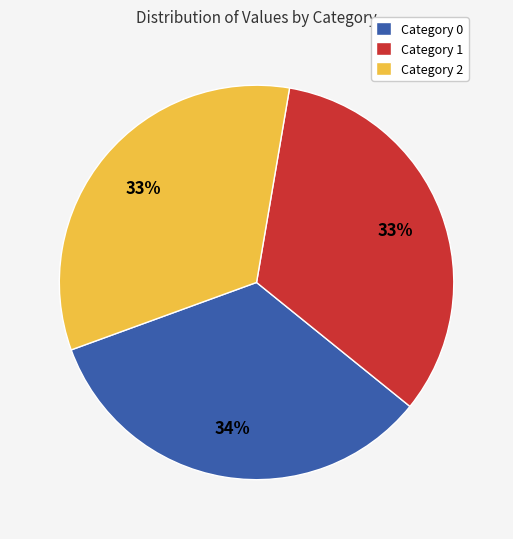

Combined, do Category 0 and Category 1 account for over 50%?

Yes